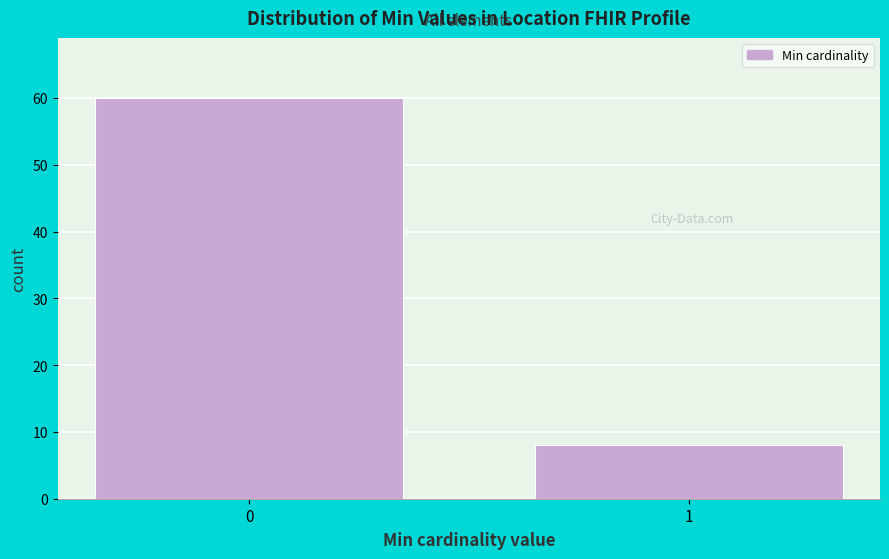

Reading left to right, extract all data points from this chart.

60	8